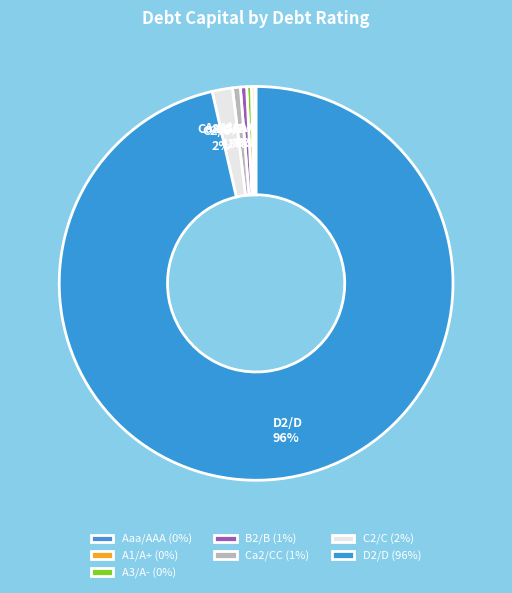

Does D2/D represent more than half of the total?

Yes